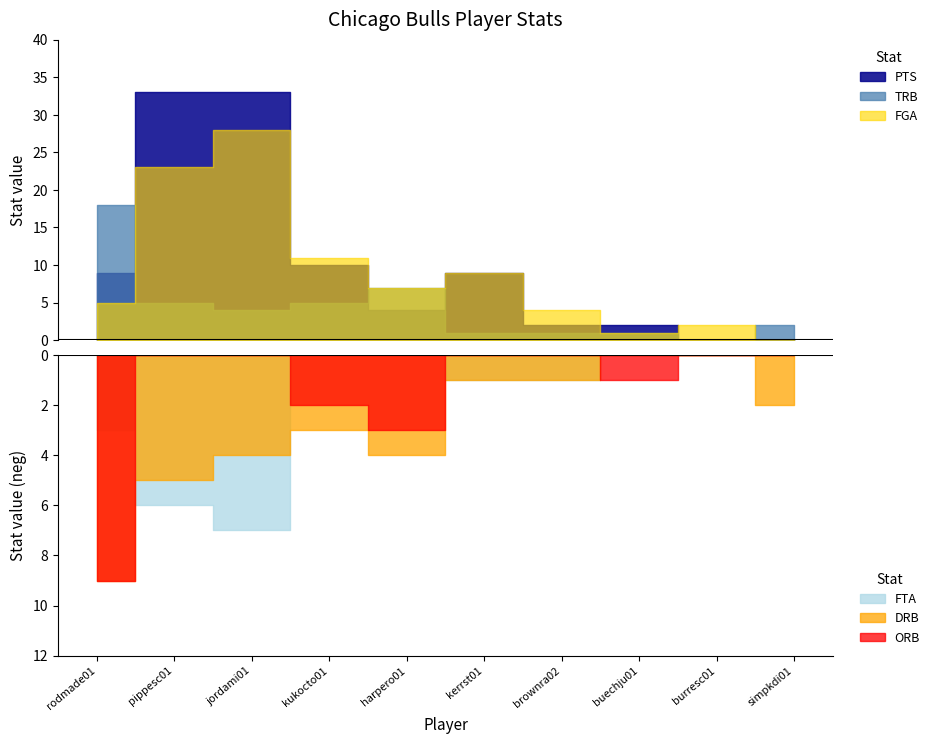

List the labels in order of FTA value, largest first.

jordami01, pippesc01, rodmade01, kerrst01, brownra02, kukocto01, harpero01, buechju01, burresc01, simpkdi01